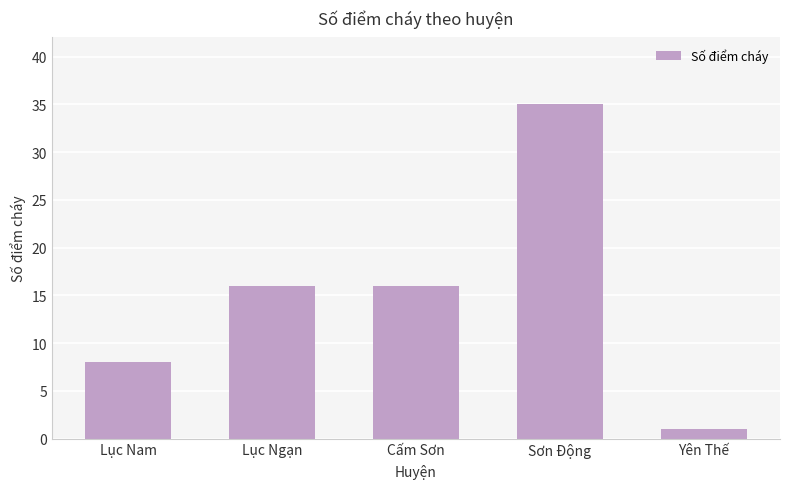

What is the label of the 4th bar from the left?

Sơn Động